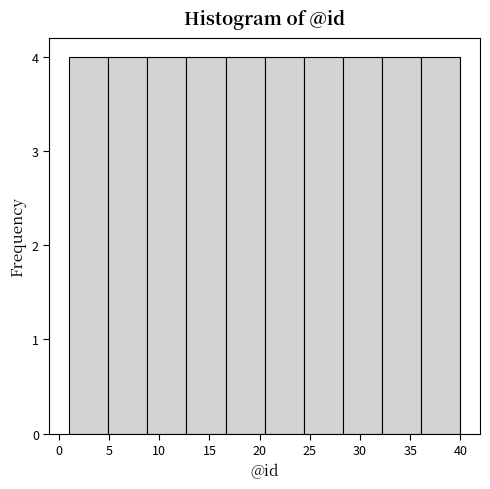

Reading left to right, transcribe this chart: for each bar, give the range it covers on the x-axis and its height. Neither the bar edges nor the heights are printed on the chart, so give them approximately, as read against the axes.

1.0 to 4.9: 4
4.9 to 8.8: 4
8.8 to 12.7: 4
12.7 to 16.6: 4
16.6 to 20.5: 4
20.5 to 24.4: 4
24.4 to 28.3: 4
28.3 to 32.2: 4
32.2 to 36.1: 4
36.1 to 40.0: 4